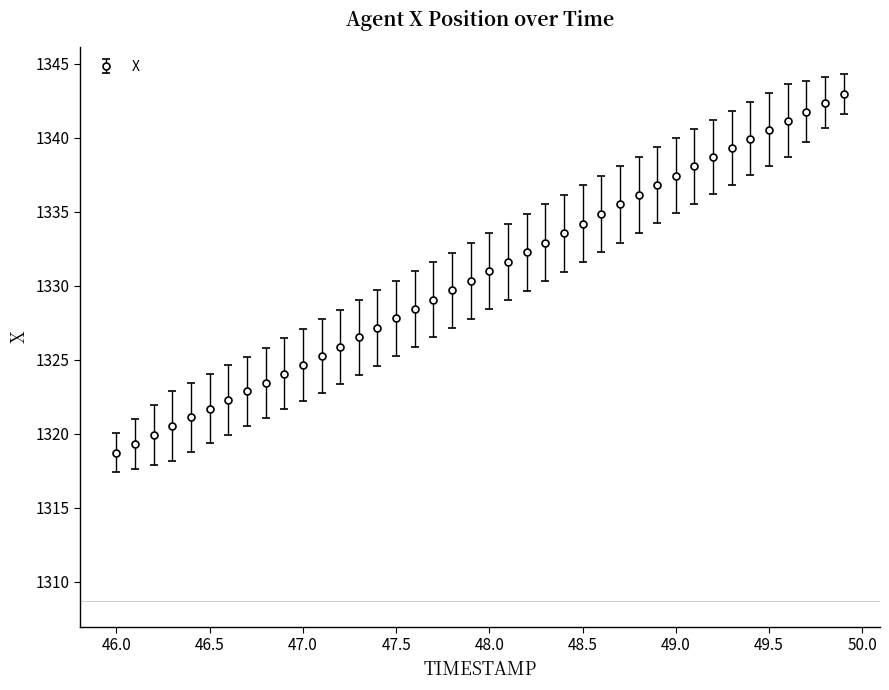

What is the average value?

1330.8